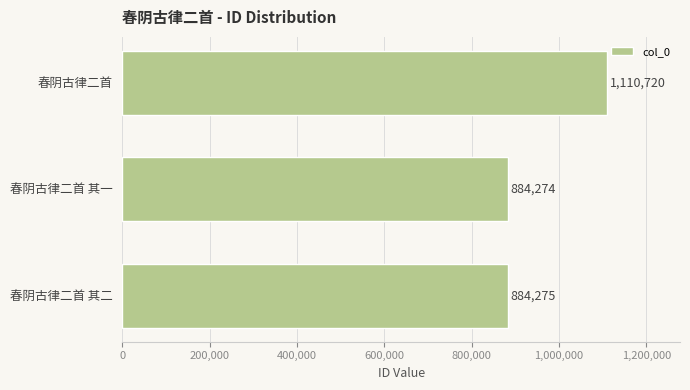

The chart shows a value of 211240 at 春阴古律二首 其二. True or false?

False